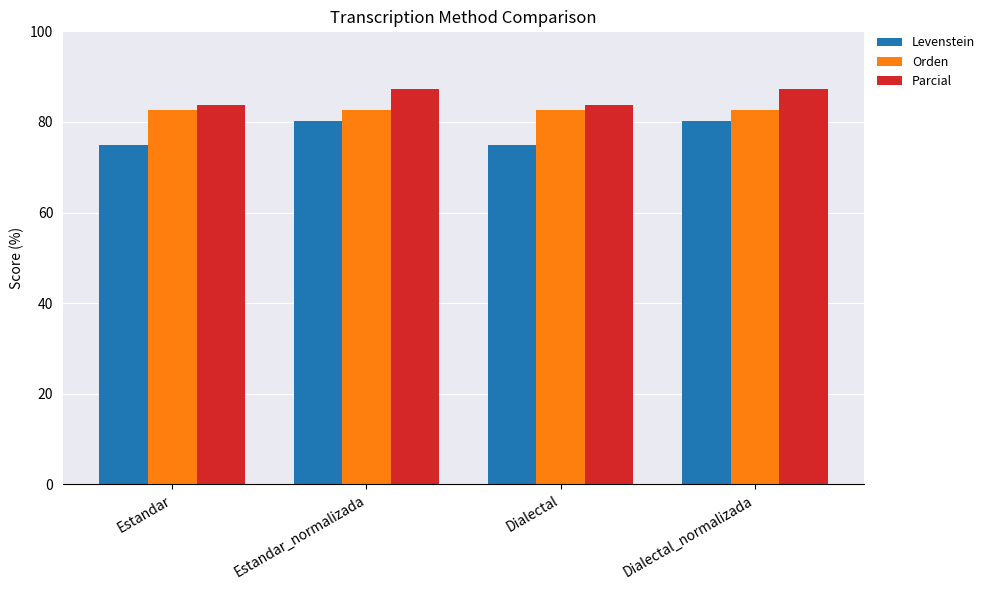

Reading left to right, what are all the values shown in this chart?

Levenstein: Estandar=75.0	Estandar_normalizada=80.2	Dialectal=75.0	Dialectal_normalizada=80.2
Orden: Estandar=82.7	Estandar_normalizada=82.7	Dialectal=82.7	Dialectal_normalizada=82.7
Parcial: Estandar=83.8	Estandar_normalizada=87.3	Dialectal=83.8	Dialectal_normalizada=87.3